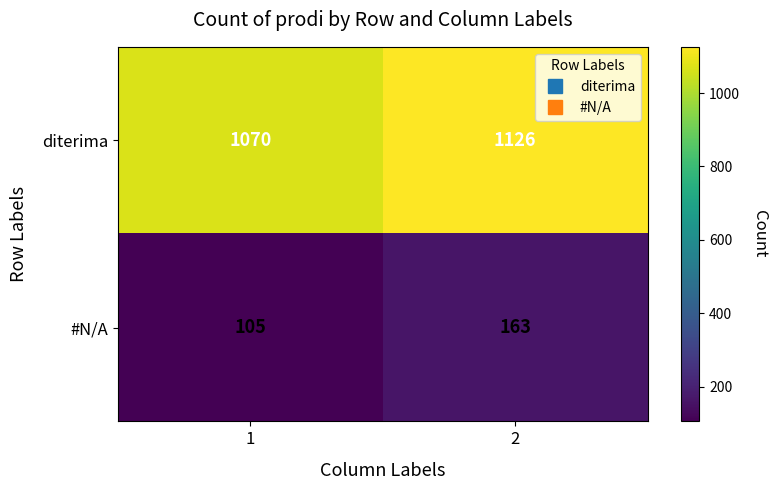

True or false: diterima has a value of 1126 at 2.

True